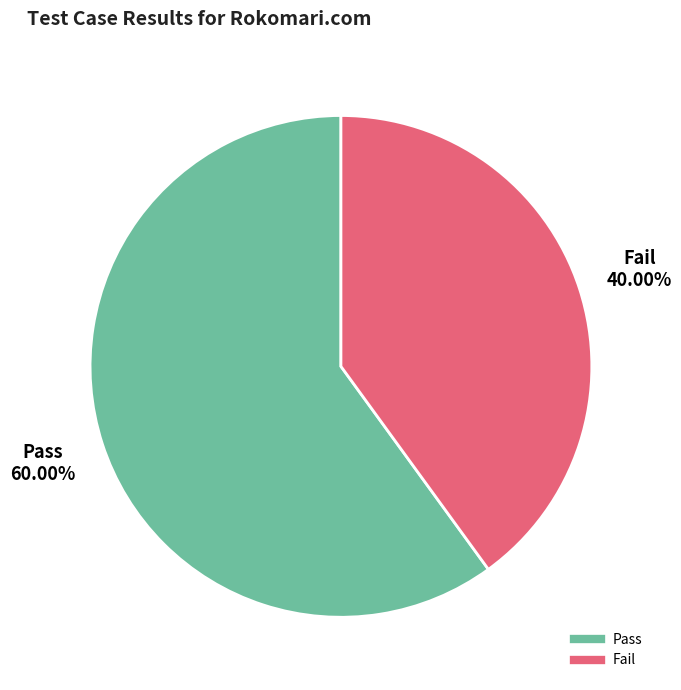

Does any single category account for the majority?

Yes